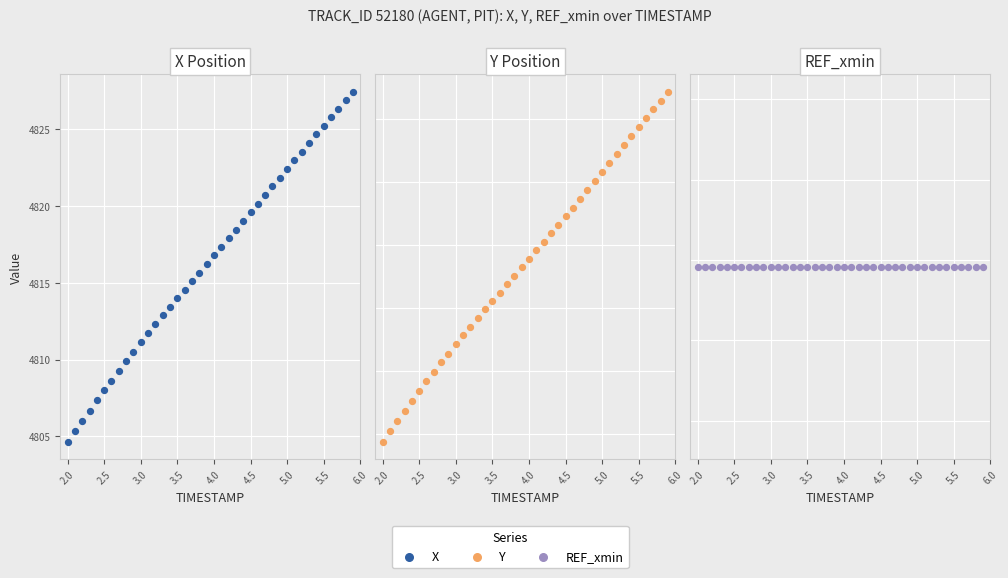

Which series has the widest spread of Y values?

X